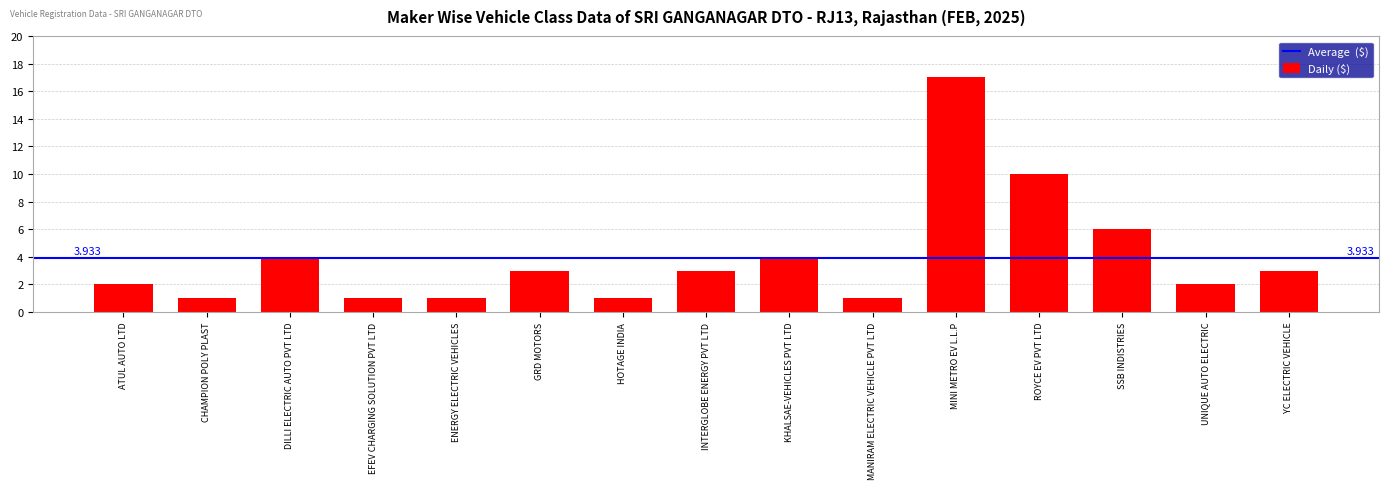

At which label is the value closest to 9?

ROYCE EV PVT LTD